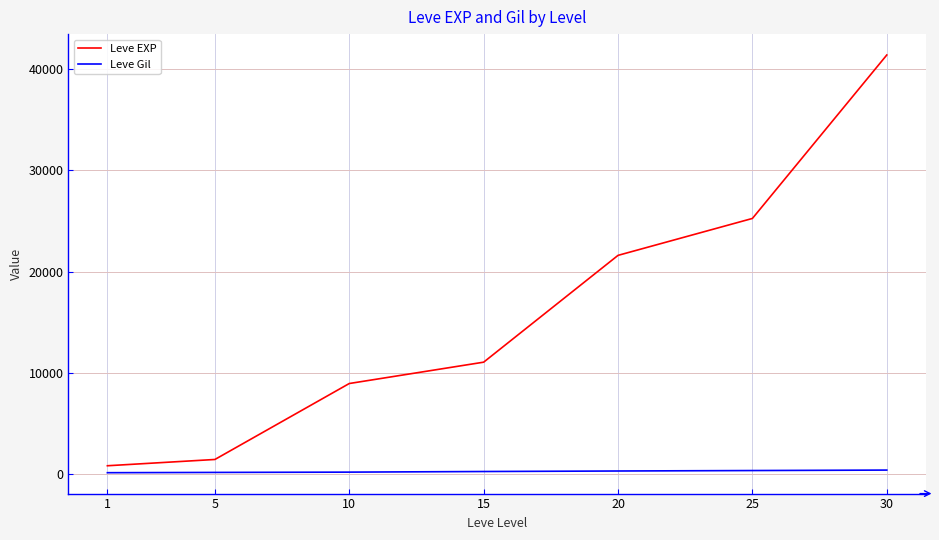

Rank the series at 25 from lowest to highest value.

Leve Gil, Leve EXP